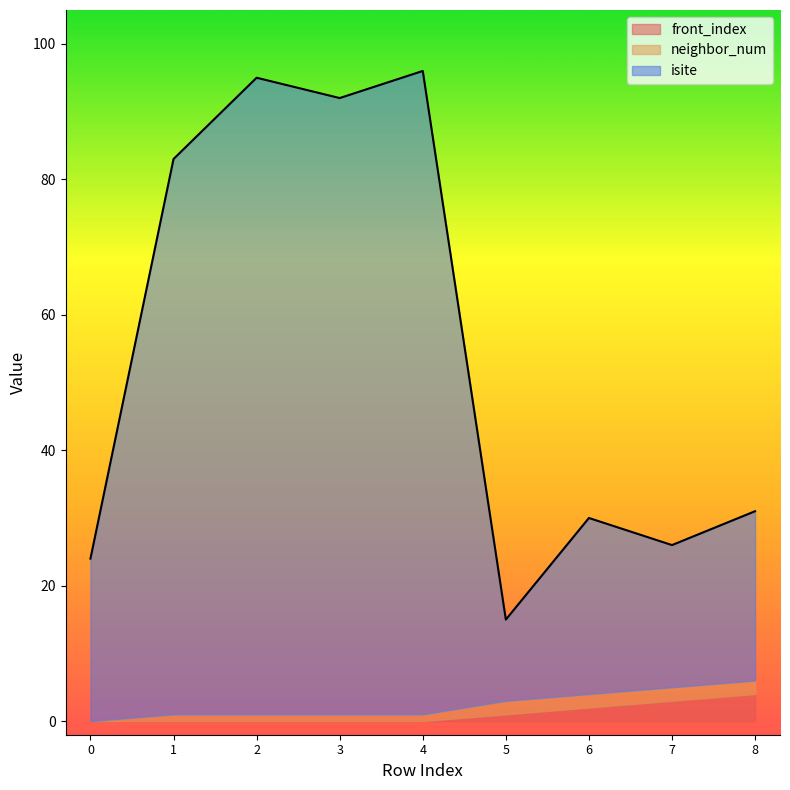

Which series has the largest total across all categories?

isite